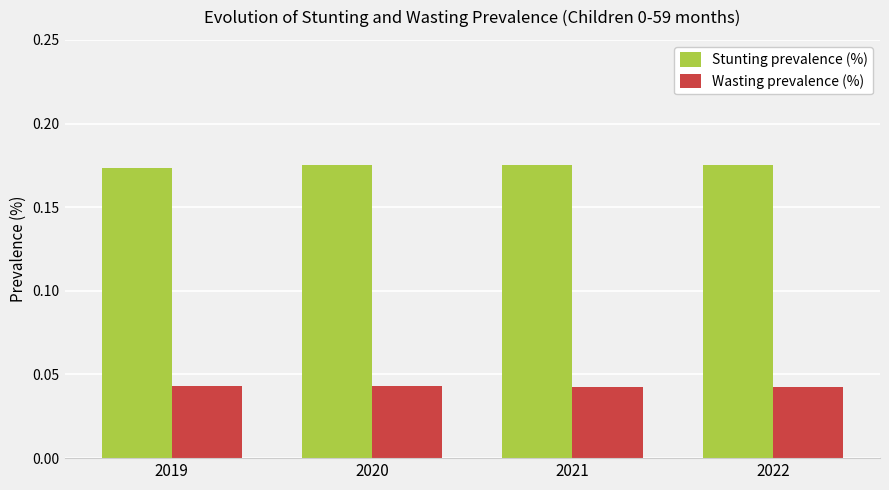

What is the sum of all Stunting prevalence (%) values?

0.7